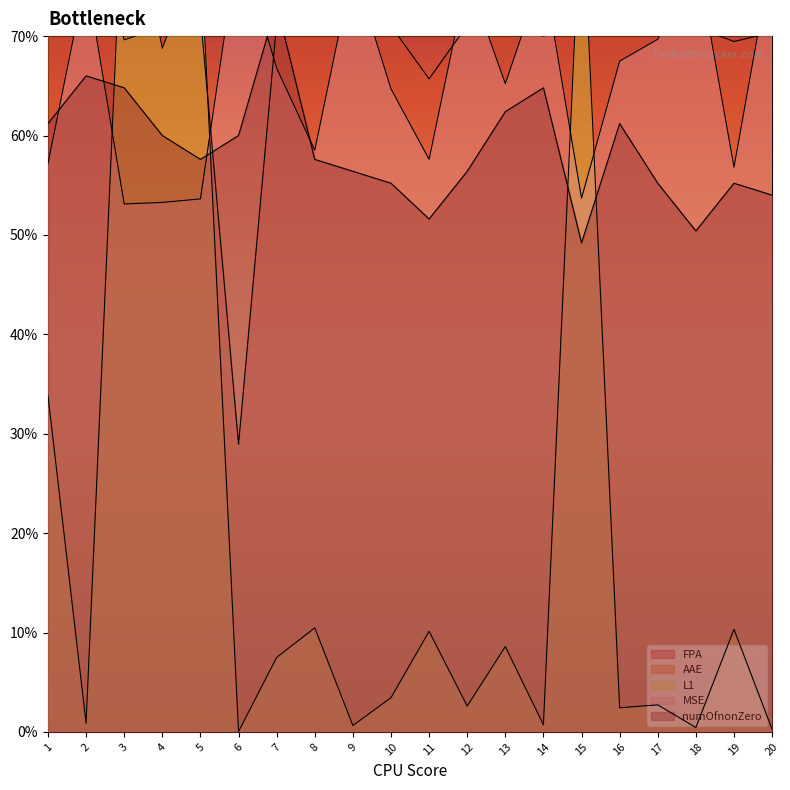

Rank the series by their maximum value, from highest to lowest.

L1, AAE, MSE, numOfnonZero, FPA